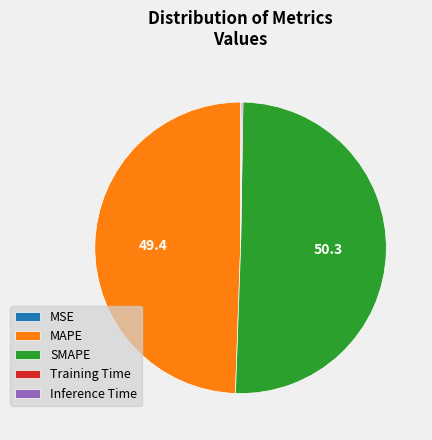

Which category accounts for the majority?

SMAPE